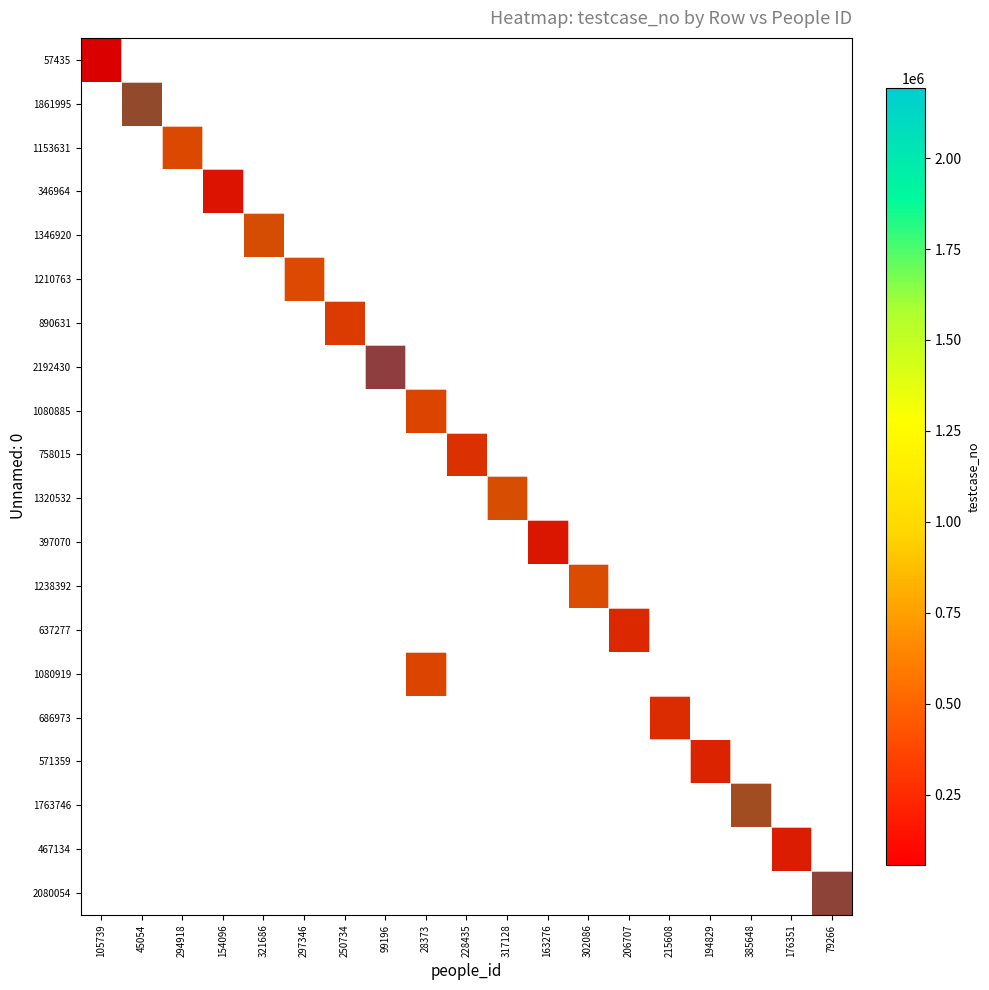

List the labels in order of 1861995 value, largest first.

105739, 294918, 154096, 321686, 297346, 250734, 99196, 28373, 228435, 317128, 163276, 302086, 206707, 215608, 194829, 385648, 176351, 79266, 45054